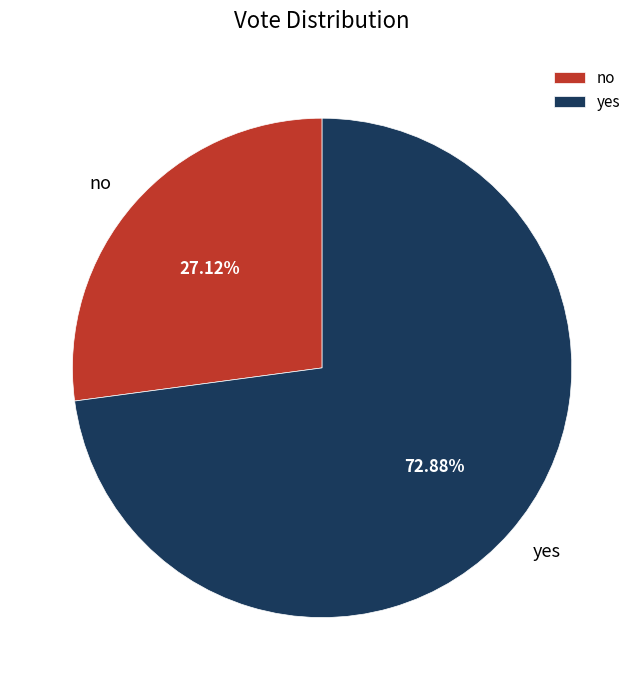

What is the total percentage of yes and no?

100.0%